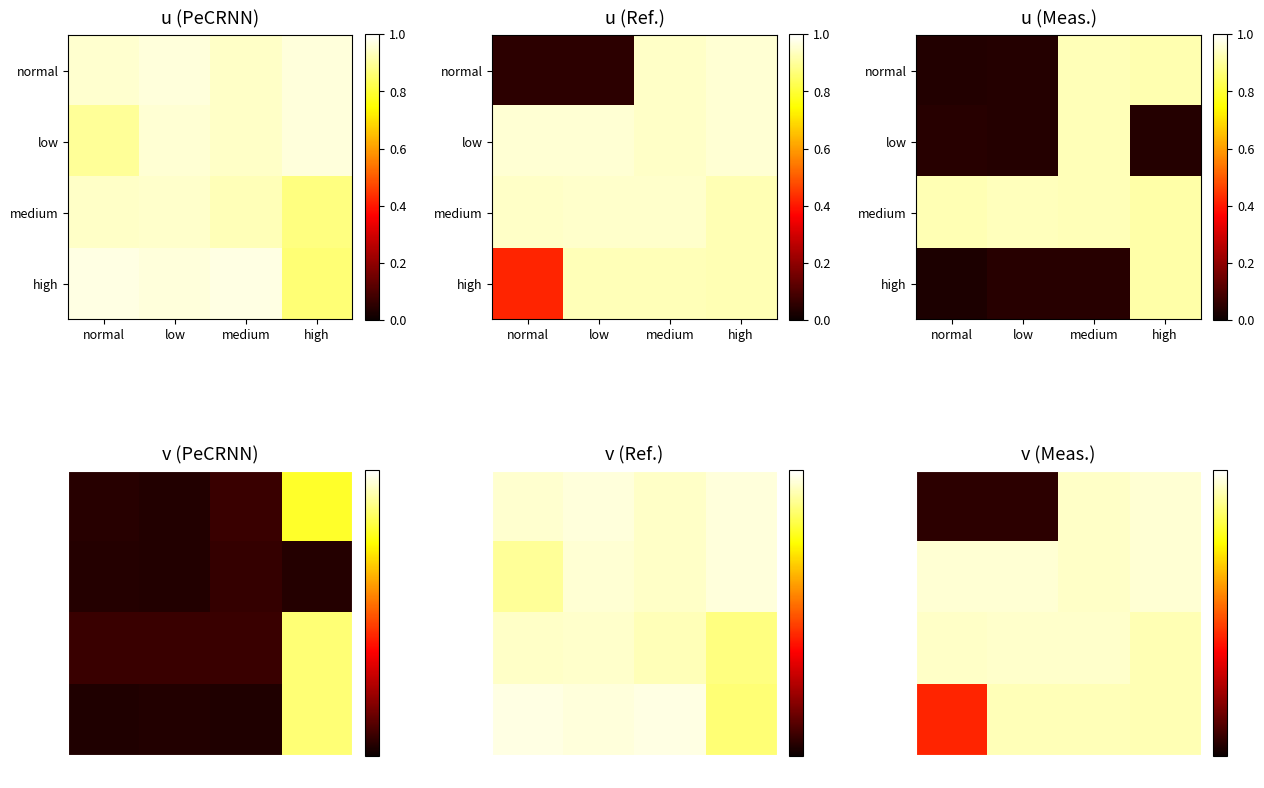

At which category is the sum across all series the highest?

medium